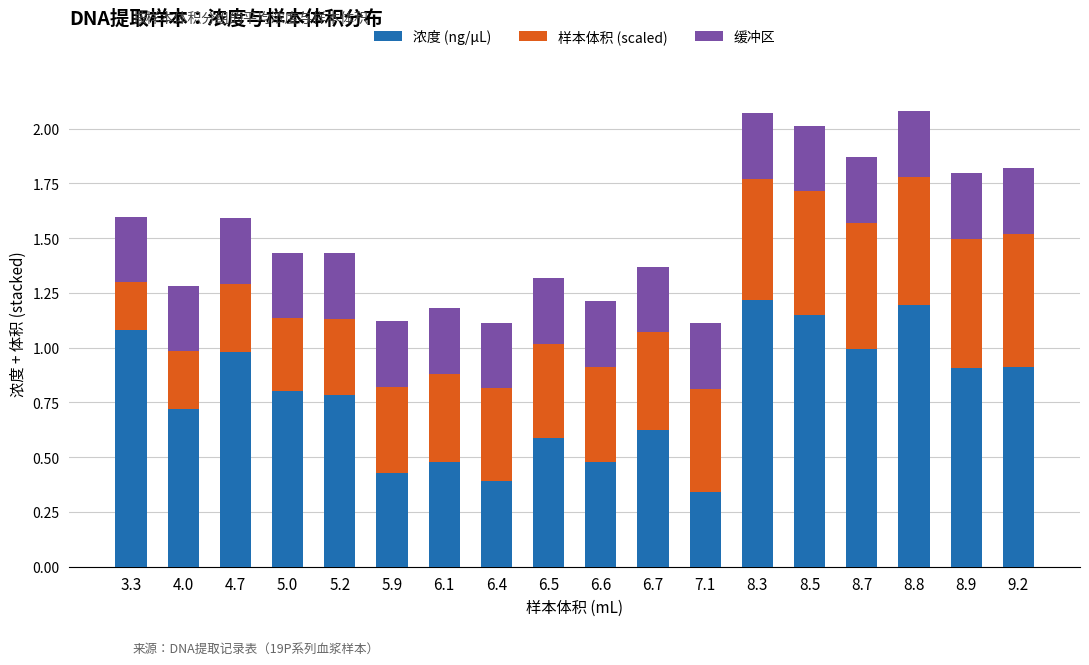

At which label does 浓度 (ng/μL) reach its minimum?

7.1